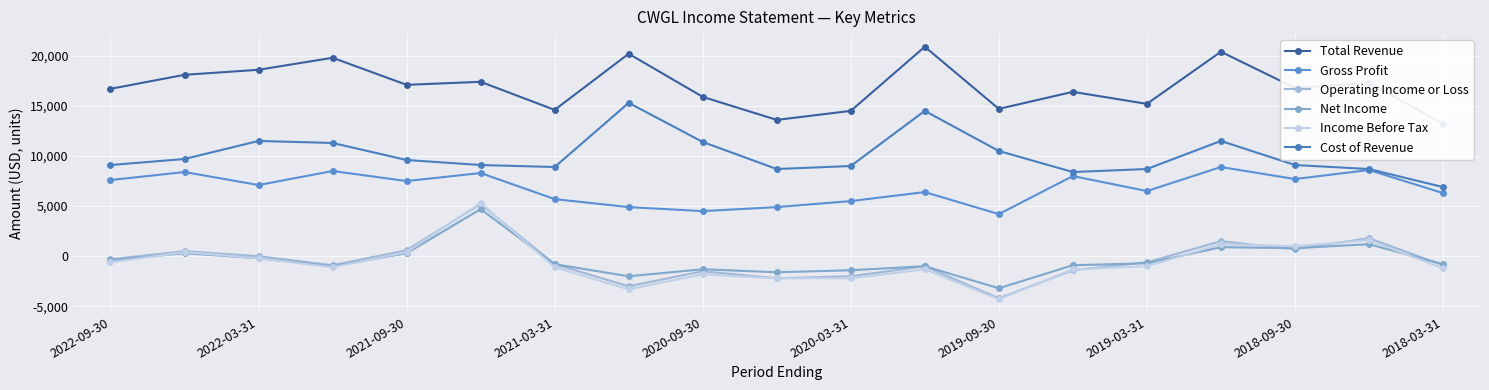

How many values in the Gross Profit series are below 7100?

9